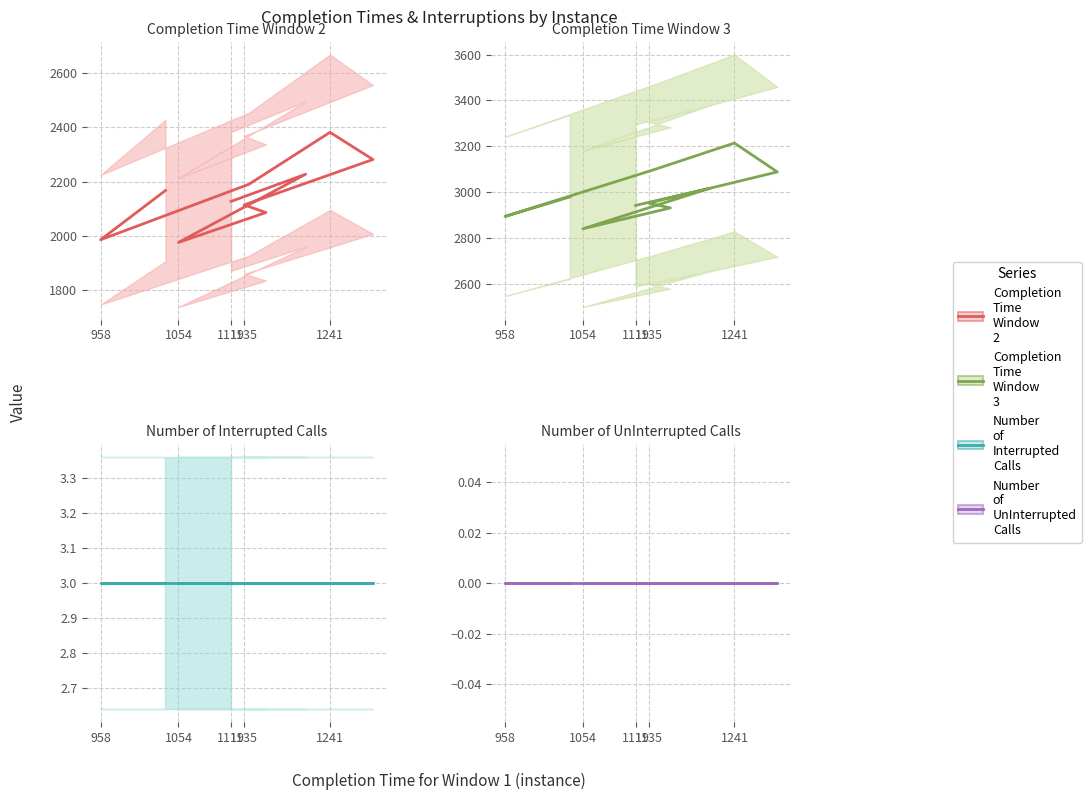

What is the value of the Completion Time Window 3 point at the 5th from the left?

2952